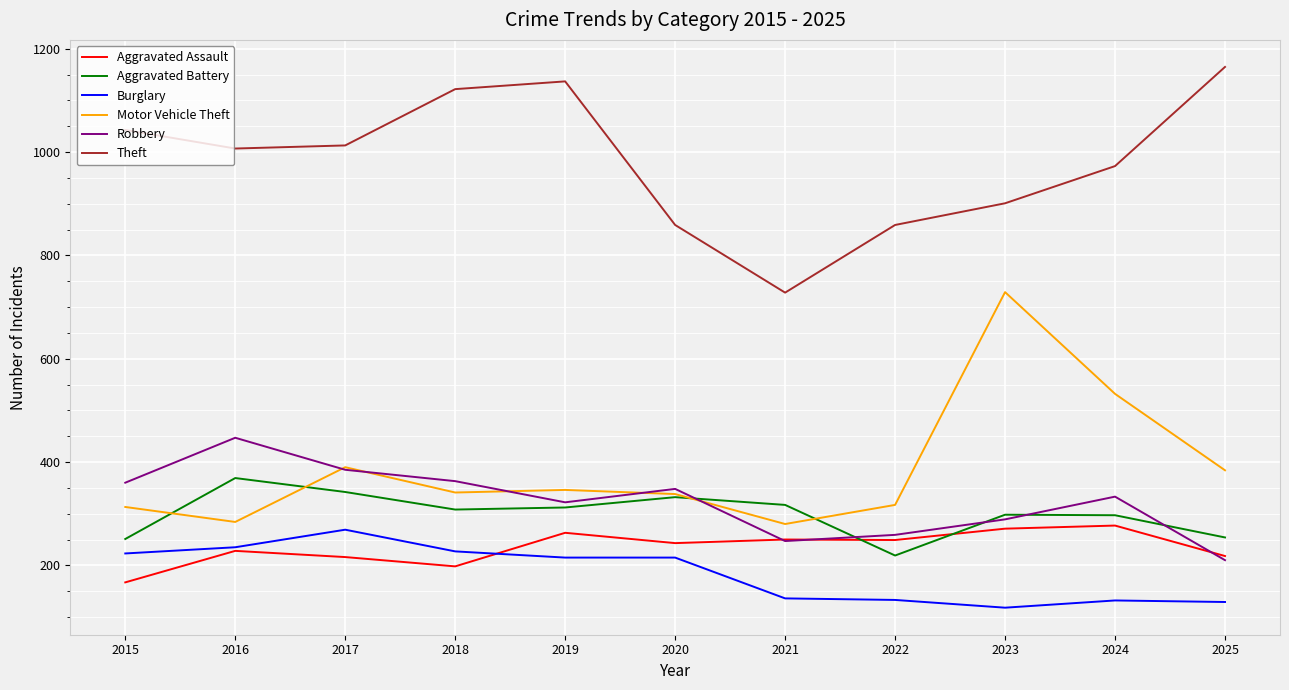

True or false: Aggravated Assault and Aggravated Battery intersect in this chart.

True